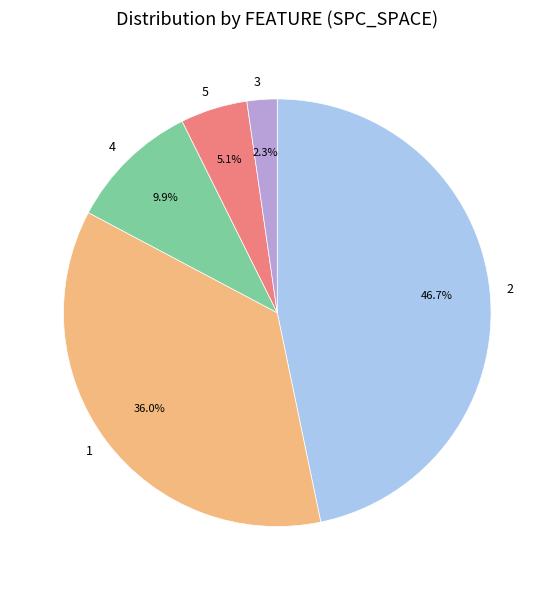

To the nearest percent, what percentage of the pie is 2?

47%